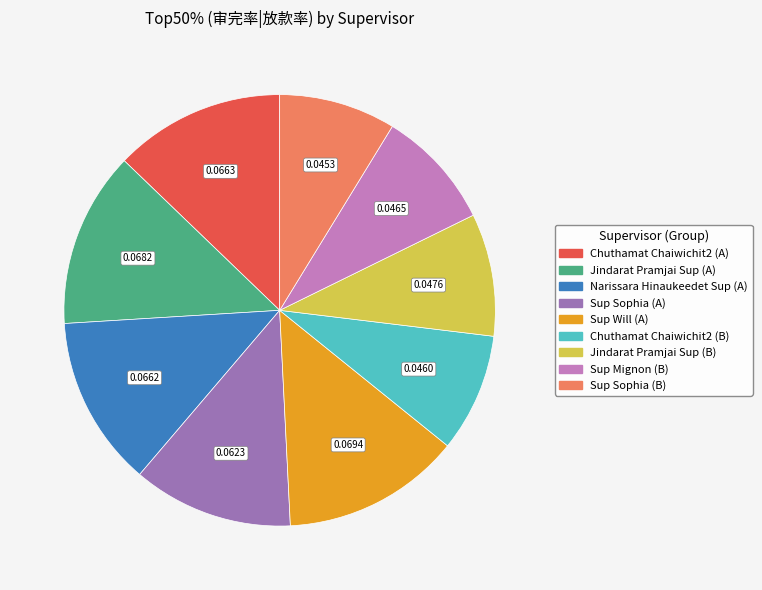

Is it true that Sup Sophia (B) is 19% of the pie?

False